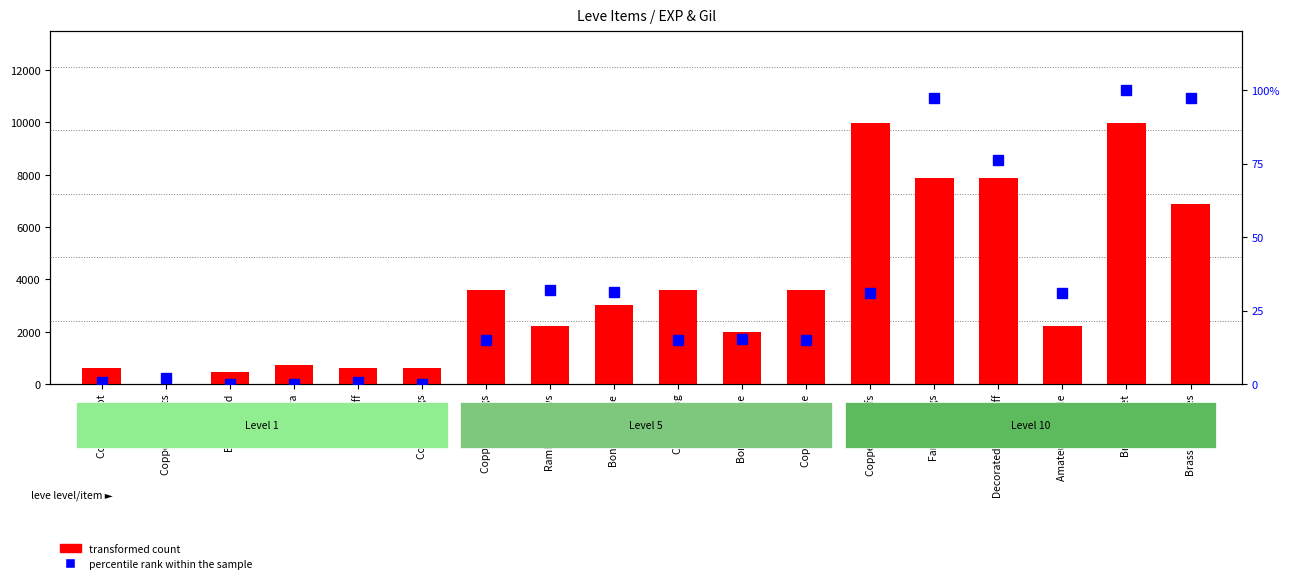

What is the value of the transformed count bar at the 10th from the left?

3600.0